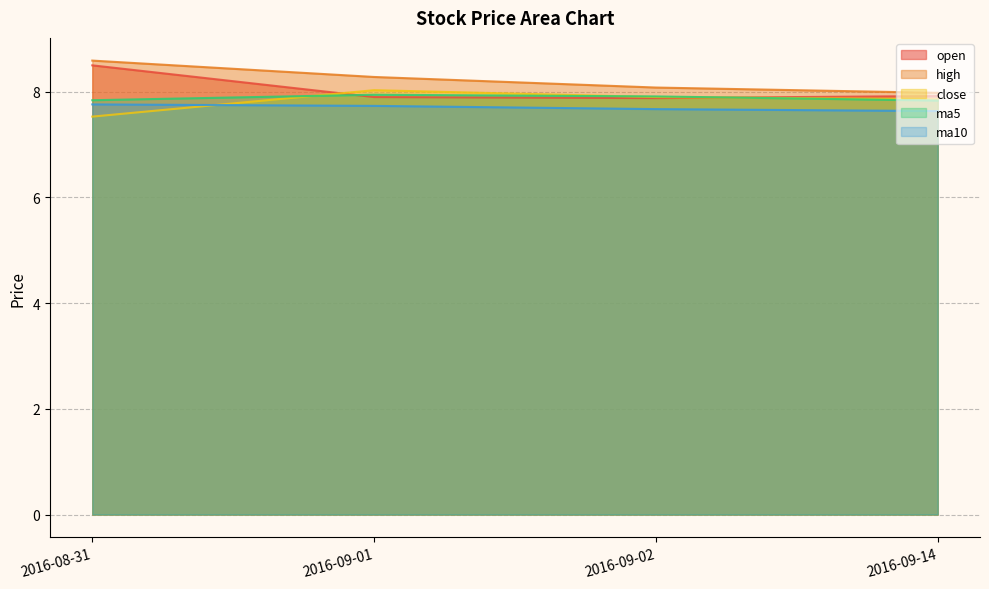

At which category is the sum across all series the highest?

2016-08-31